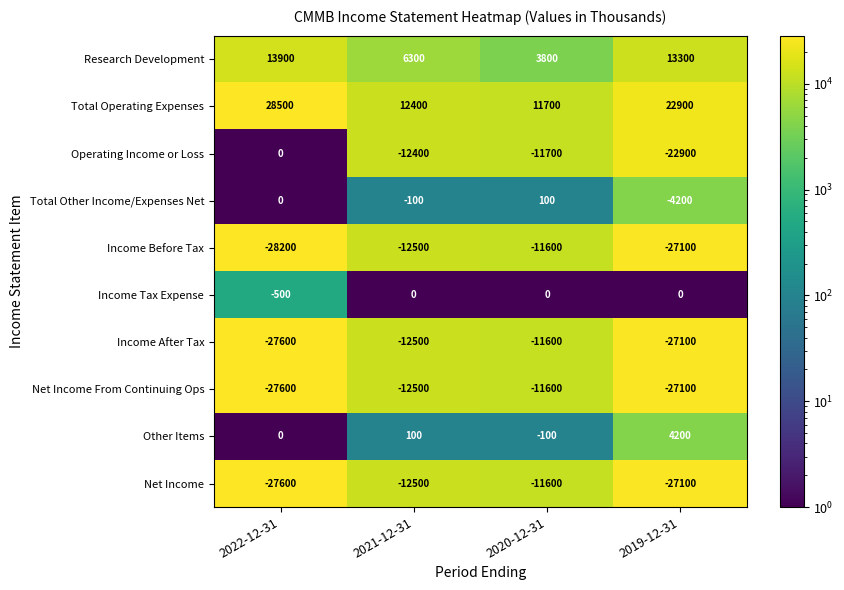

The value of Income Tax Expense at 2021-12-31 is 0. True or false?

True